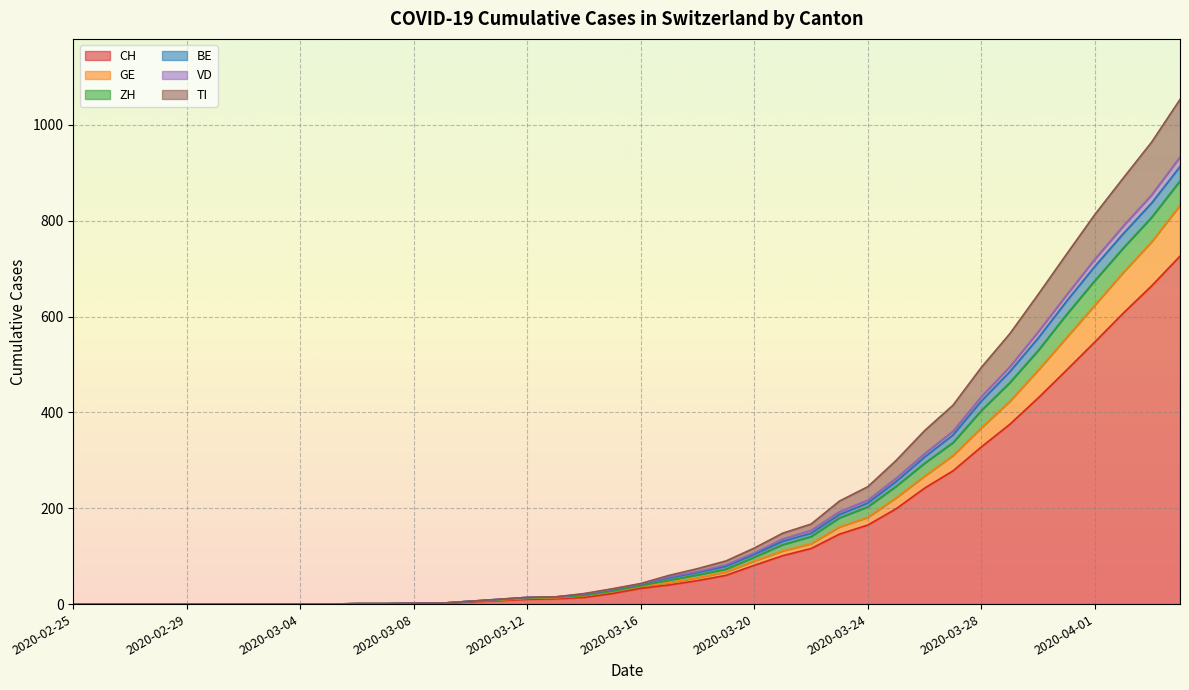

What is the greatest value displayed?

1053